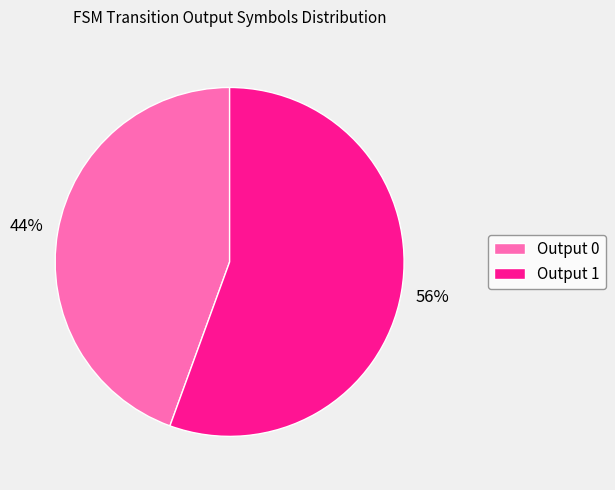

Which category has the smallest portion of the pie?

Output 0